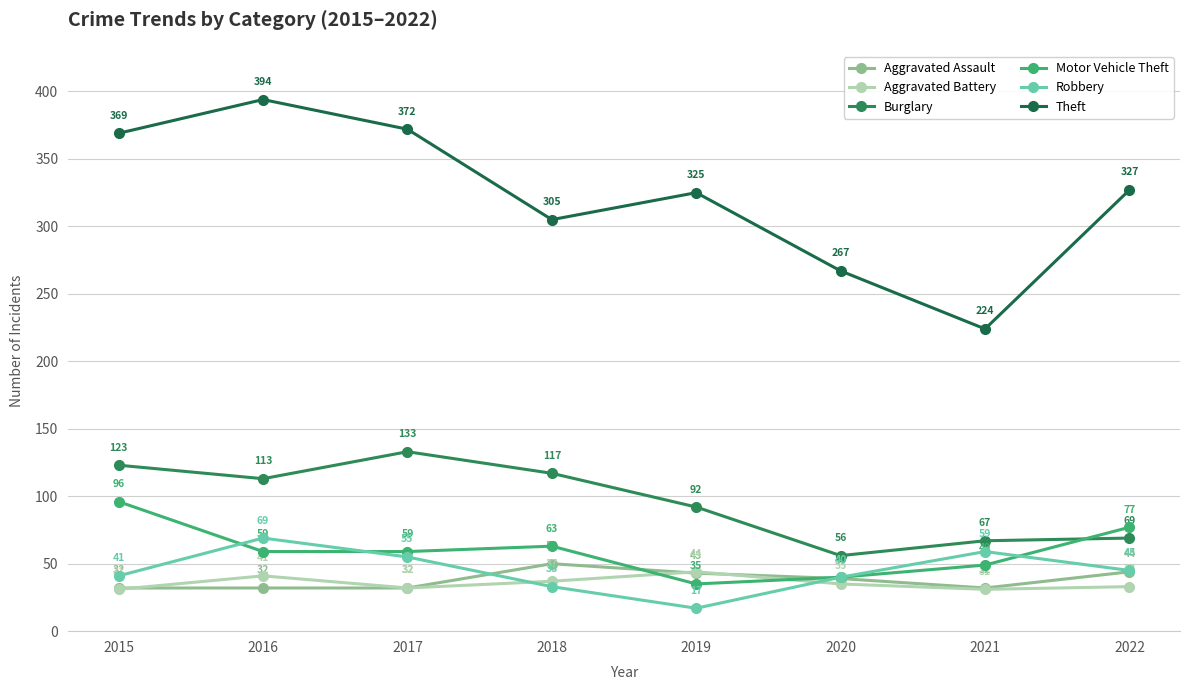

In Motor Vehicle Theft, how many points are higher than both neighbors (excluding endpoints)?

1